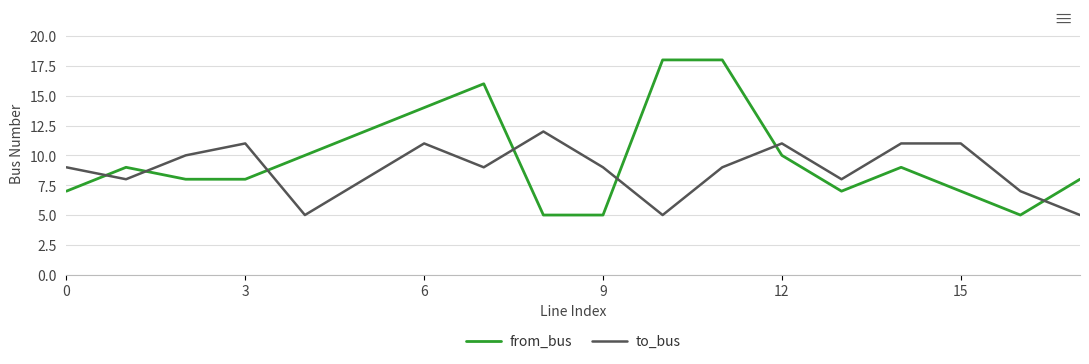

True or false: to_bus and from_bus intersect in this chart.

True